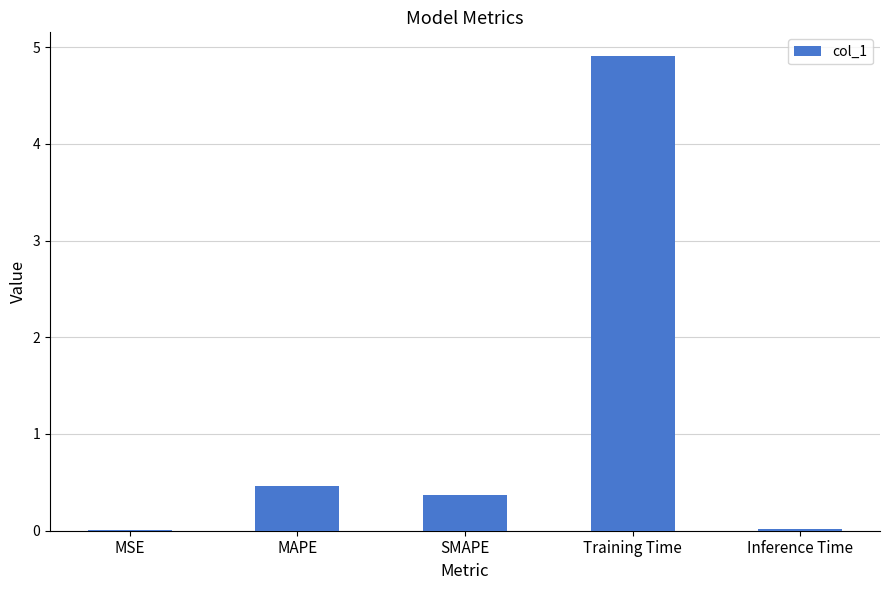

What is the sum of all values?

5.8